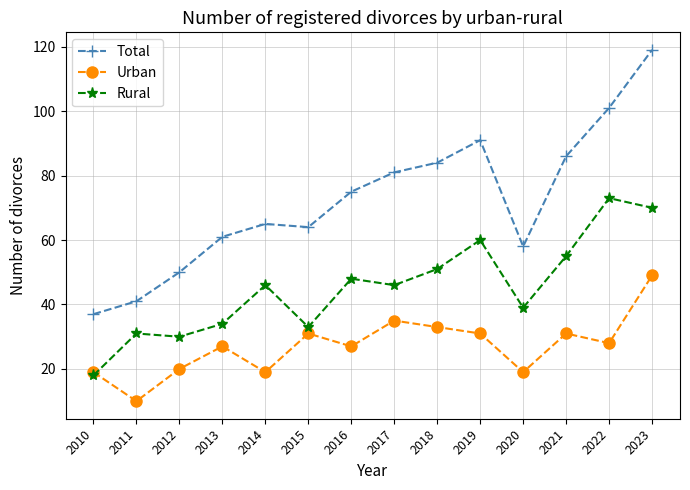

Rank the series by their maximum value, from lowest to highest.

Urban, Rural, Total